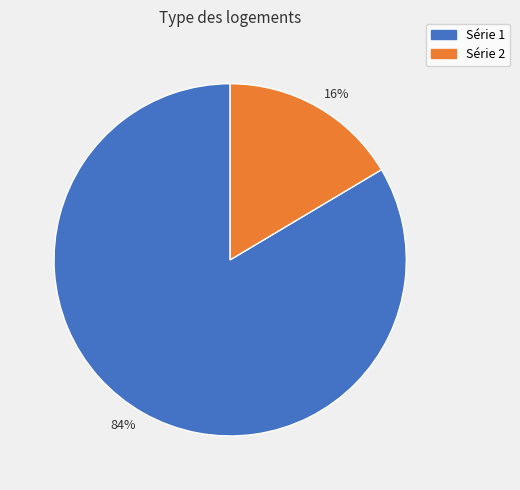

To the nearest percent, what percentage of the pie is Série 1?

84%